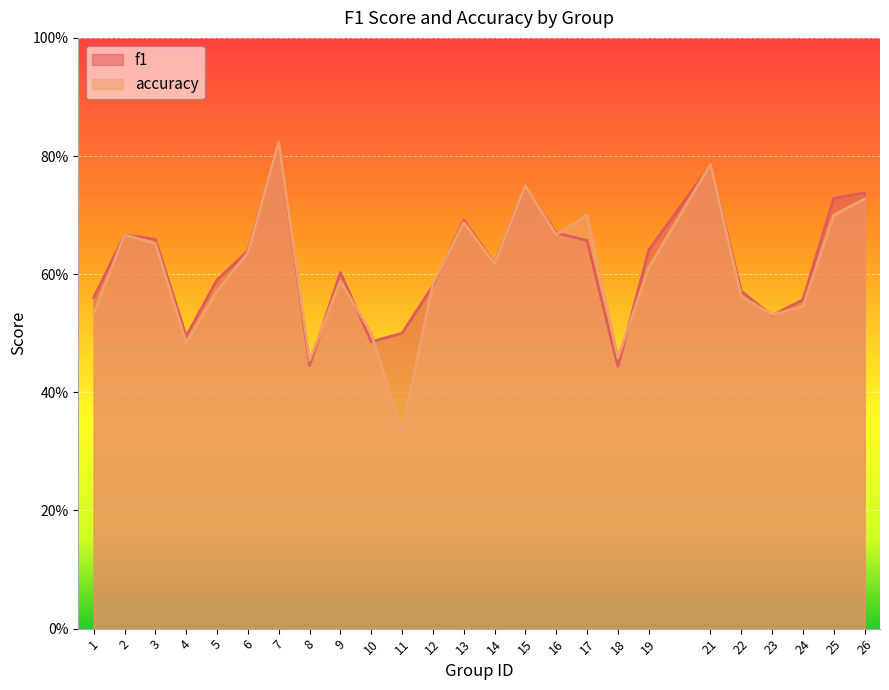

True or false: accuracy and f1 intersect in this chart.

True